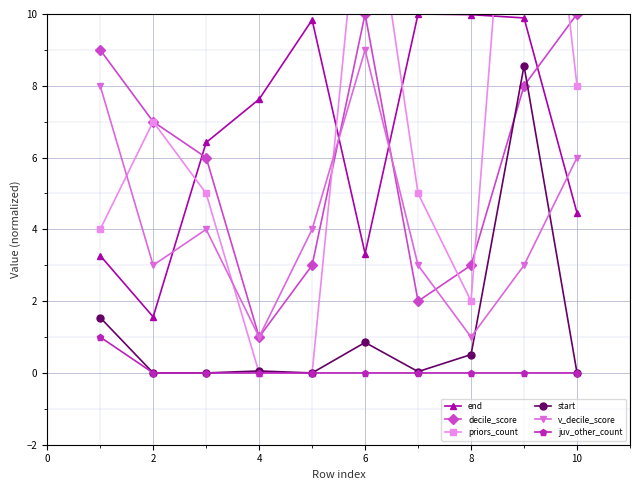

True or false: start and v_decile_score intersect in this chart.

True